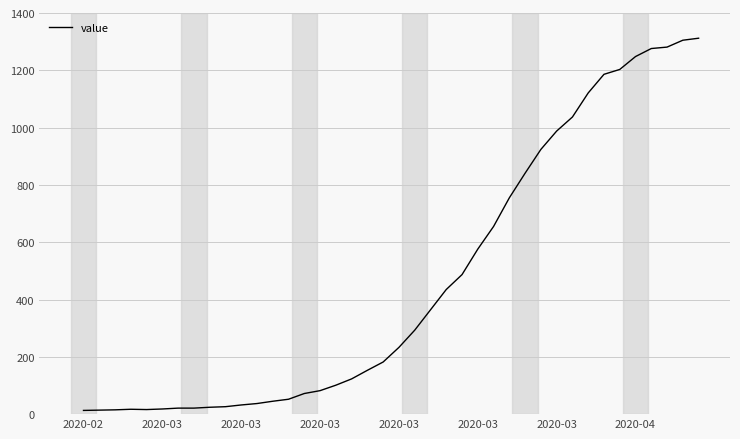

What is the difference between the maximum and minimum values?

1299